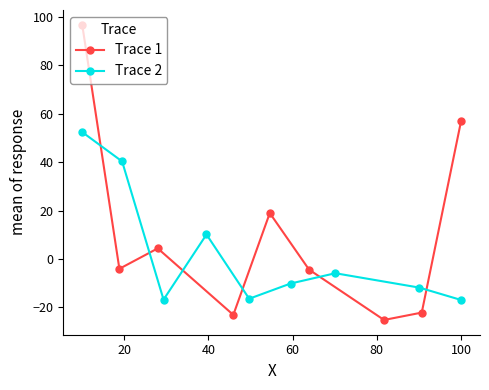

Reading left to right, what are all the values shown in this chart?

Trace 1: 96.8	-4.0	4.4	-23.1	19.0	-4.4	-25.2	-22.1	57.0
Trace 2: 52.5	40.3	-16.8	10.2	-16.4	-10.1	-5.9	-11.8	-16.9